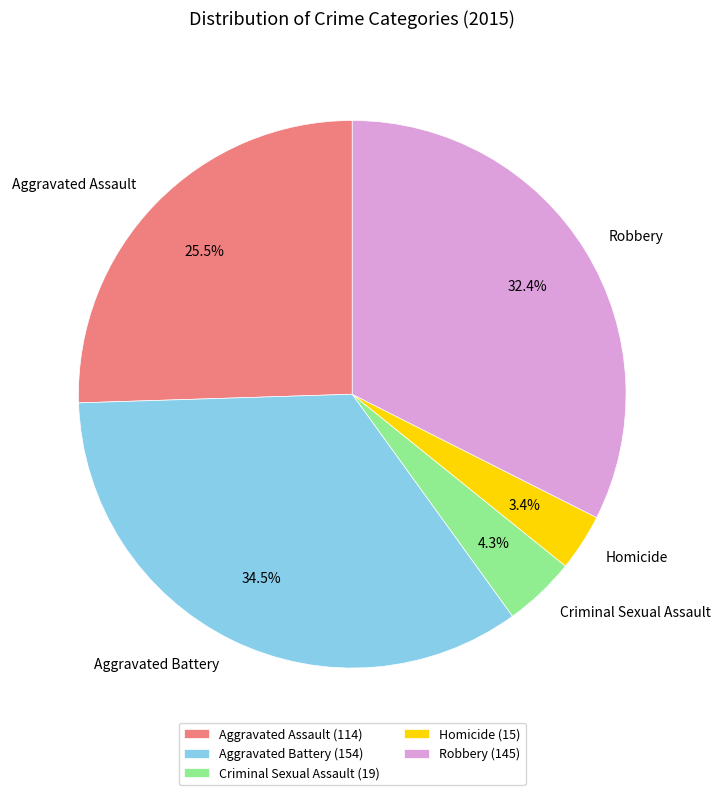

What percentage is NOT represented by Aggravated Assault?

74.5%